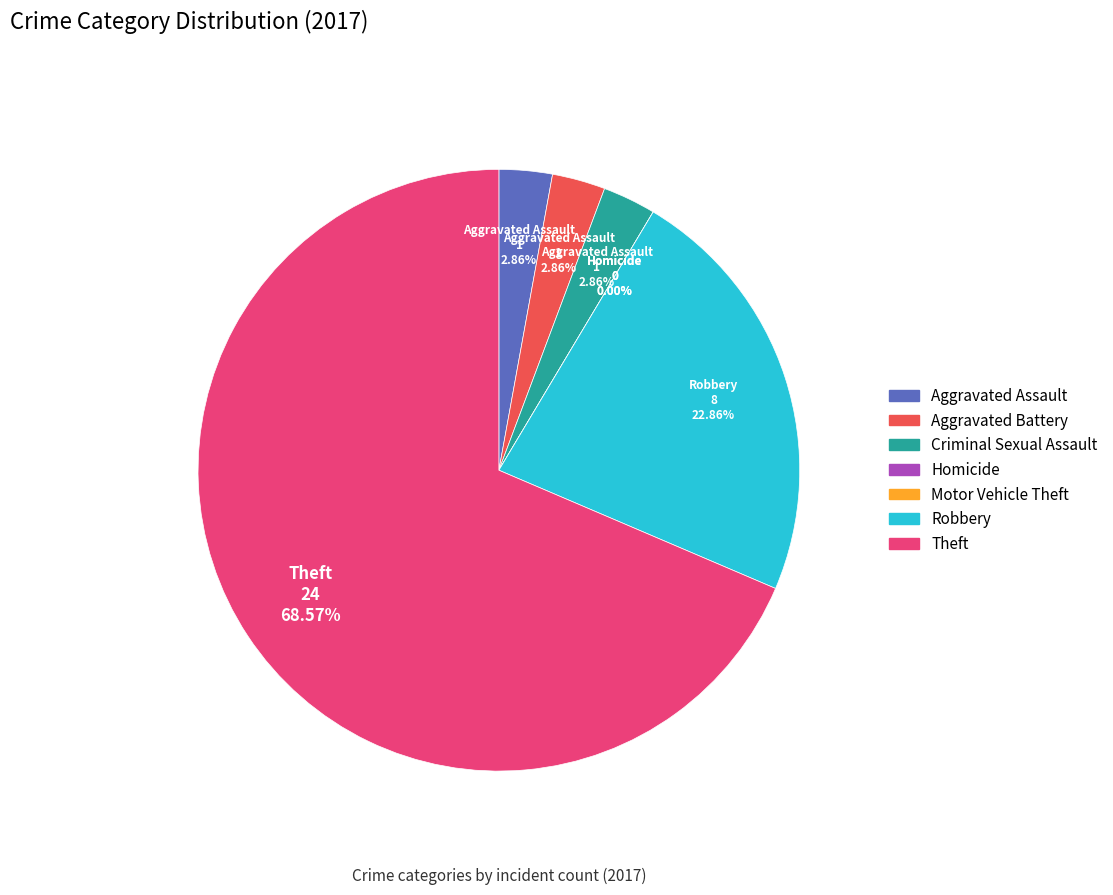

Which category has the smallest portion of the pie?

Homicide